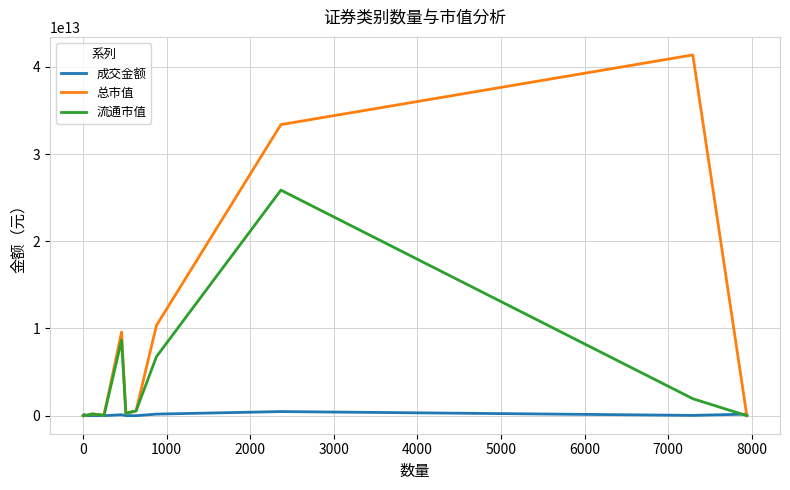

List the series in order of their overall mean, highest first.

总市值, 流通市值, 成交金额